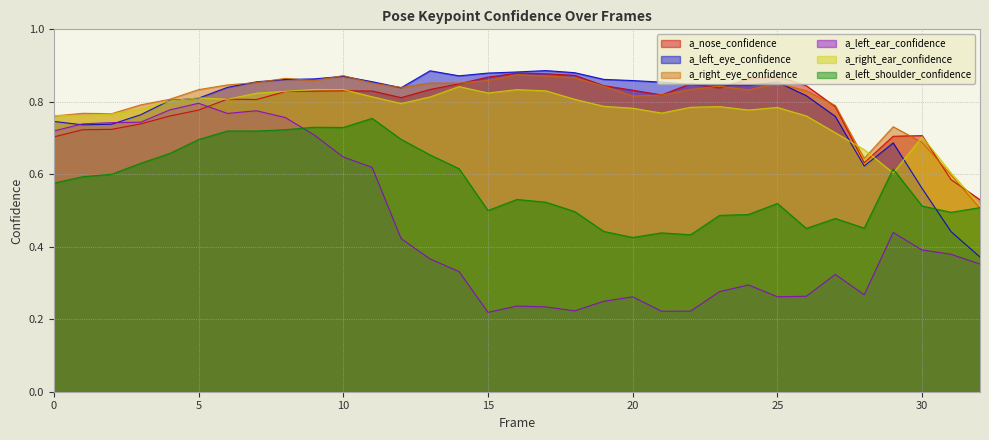

Which series has the largest range (max minus min)?

a_left_ear_confidence